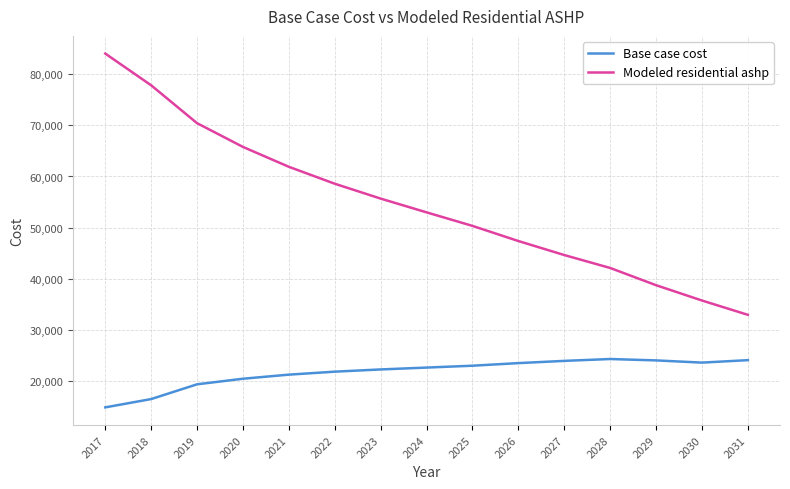

What is the sum of the Modeled residential ashp values at 2027 and 2018?

122463.3